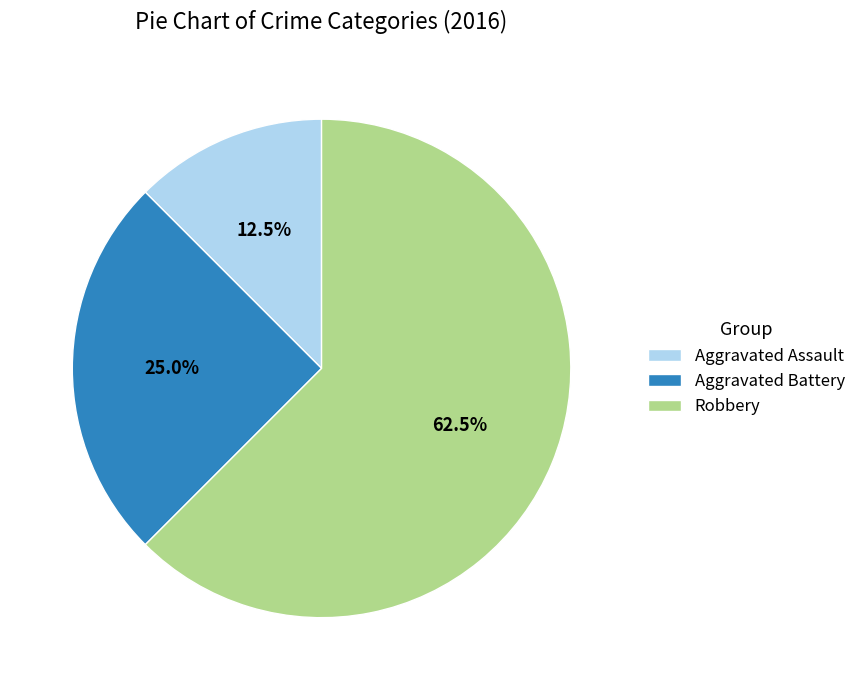

How much of the chart is everything except Aggravated Battery?

75.0%